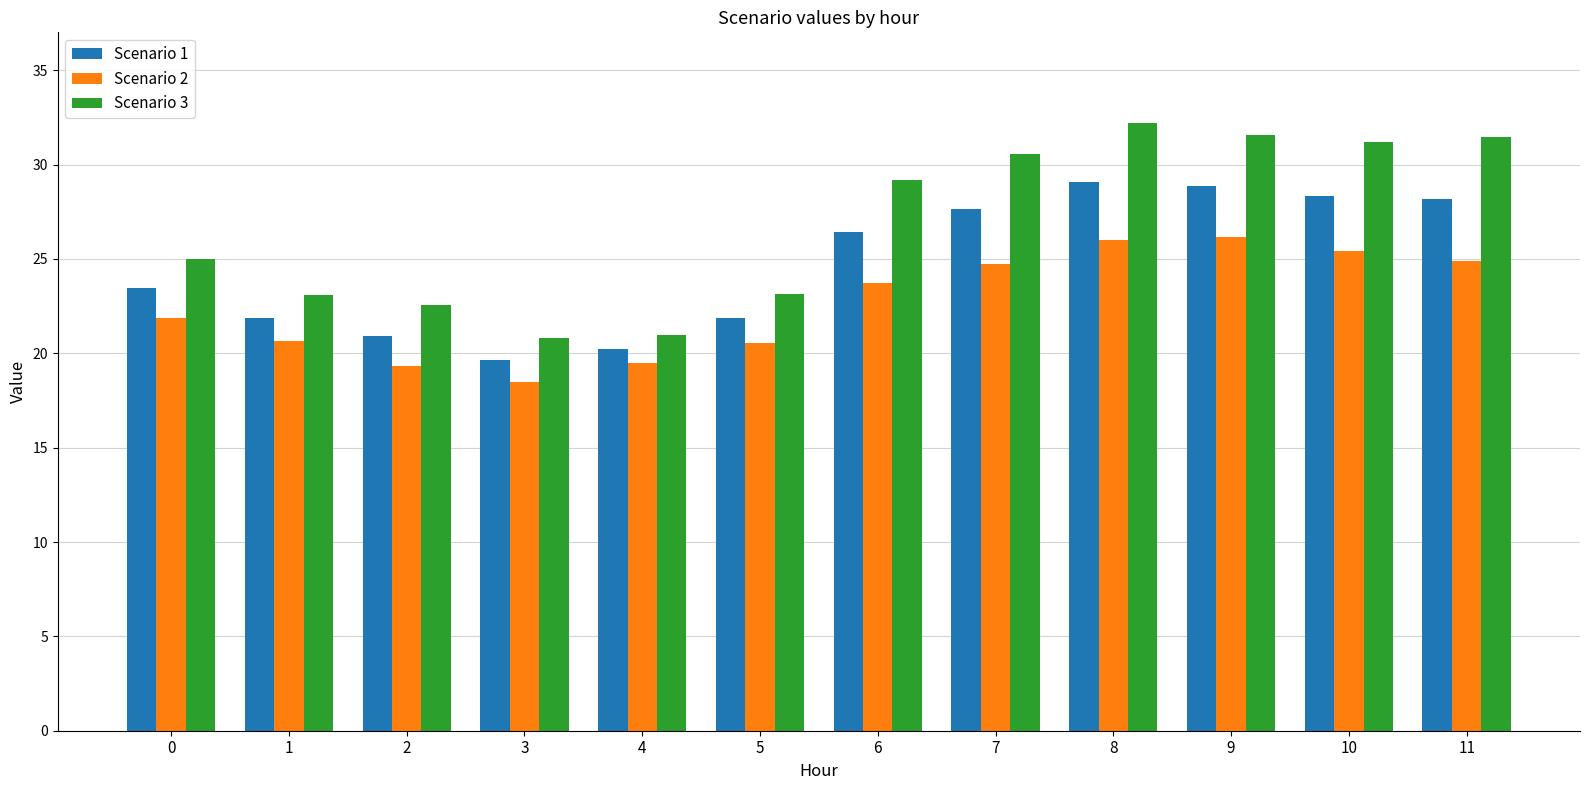

What is the value of the Scenario 1 bar at the 3rd from the left?

20.9